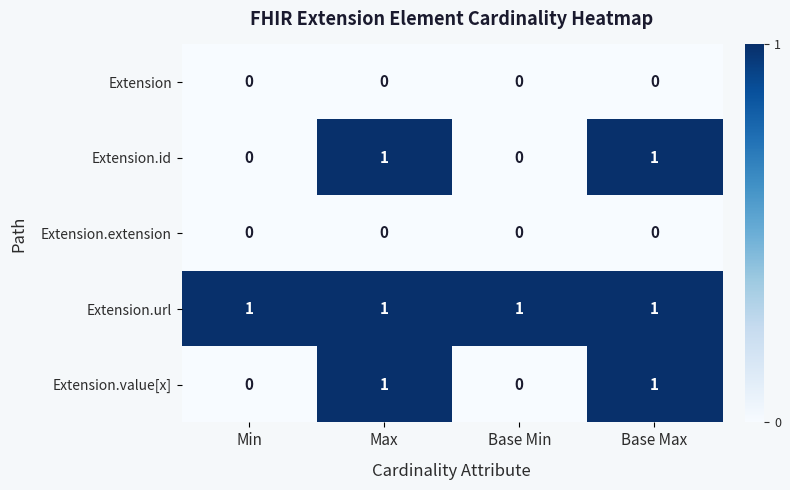

The value of Extension.extension at Base Max is 0. True or false?

True